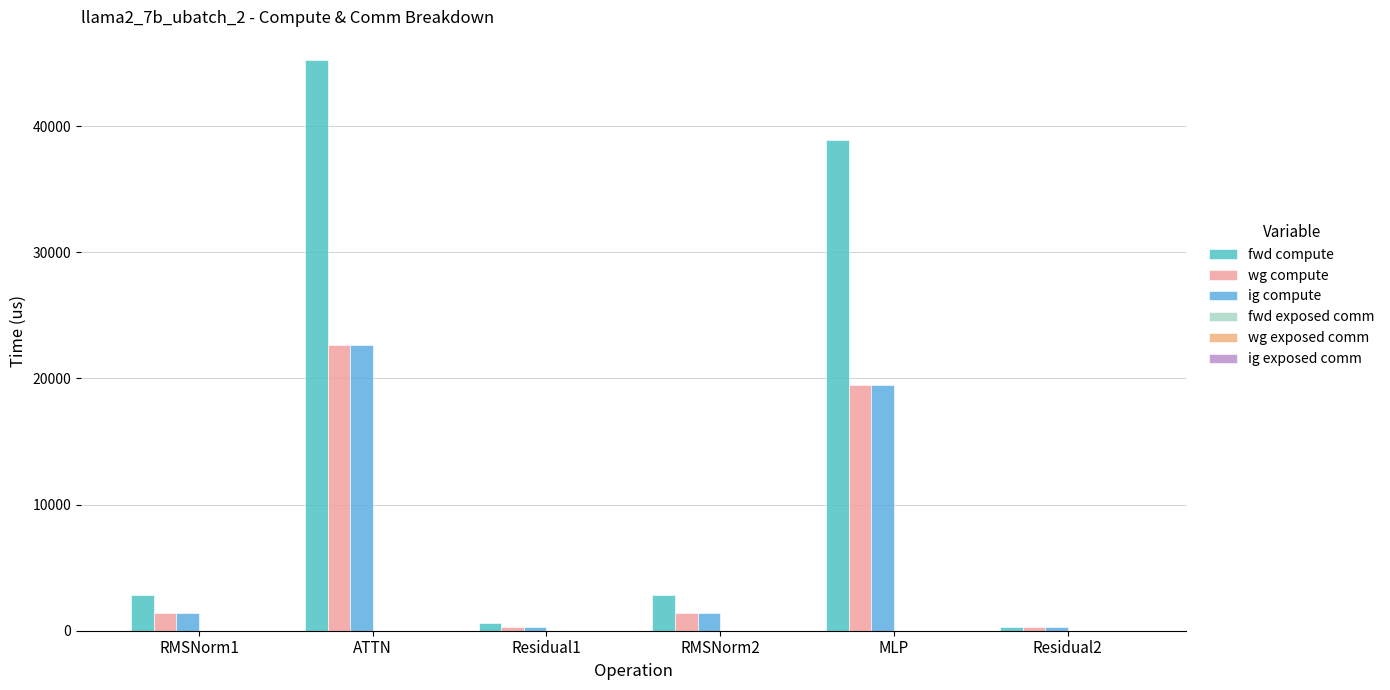

What is the label of the 1st bar from the left?

RMSNorm1